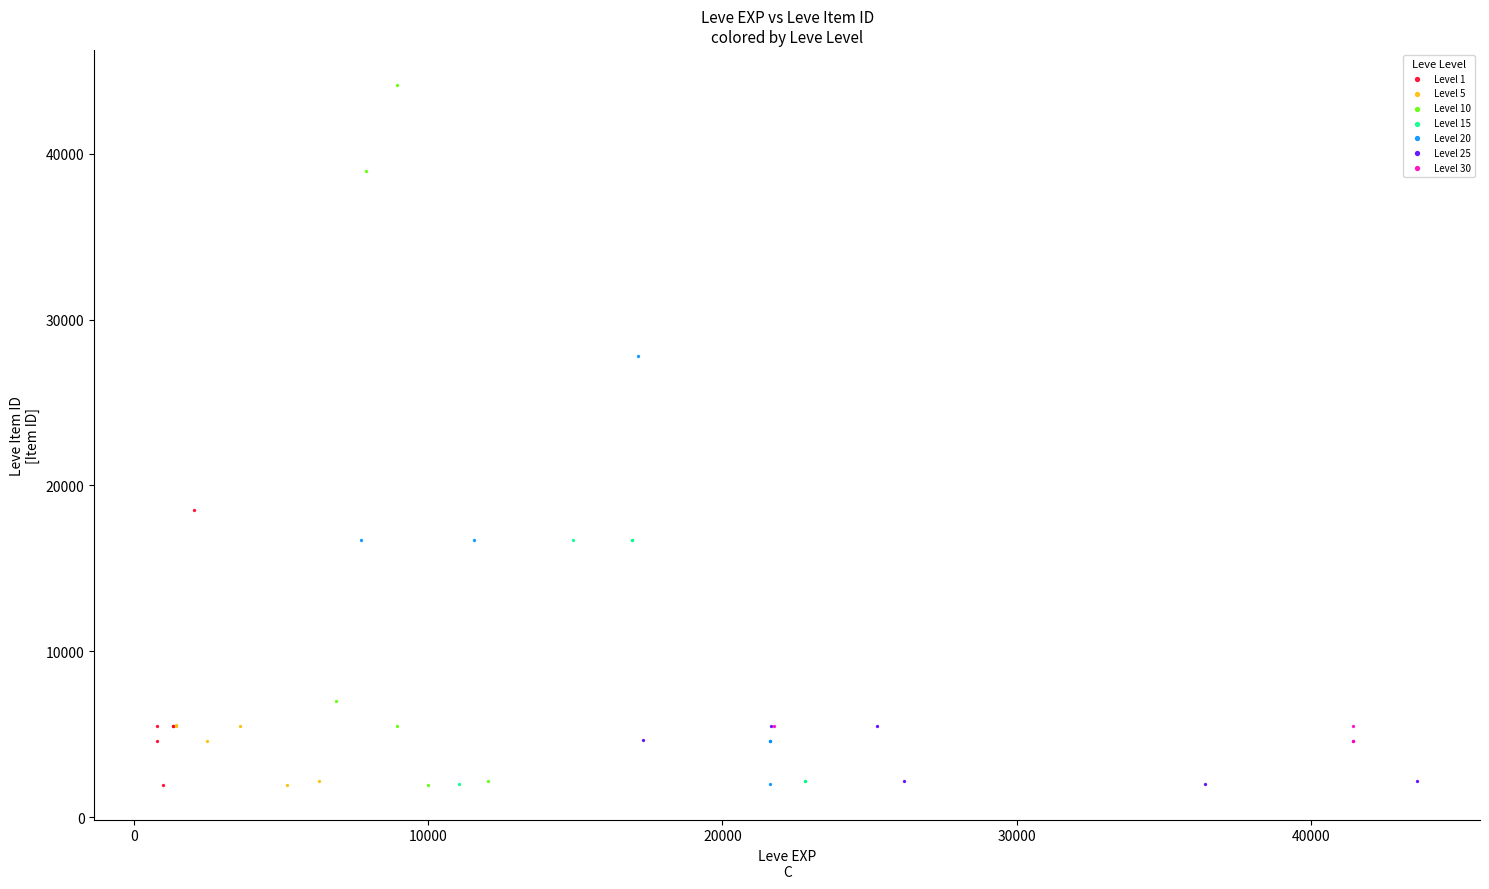

Which series has the largest Y range (max minus min)?

Level 10